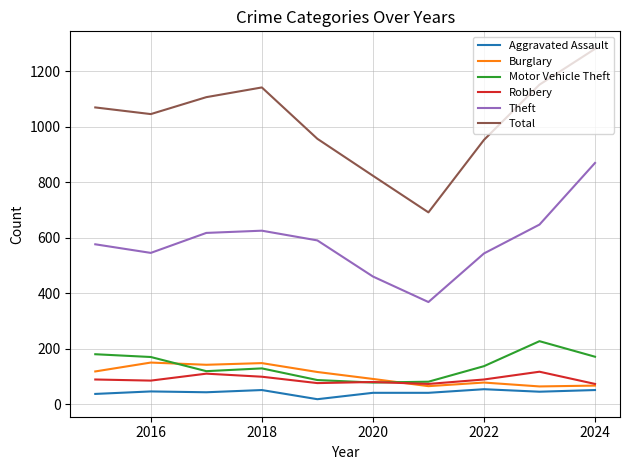

True or false: Theft and Burglary intersect in this chart.

False